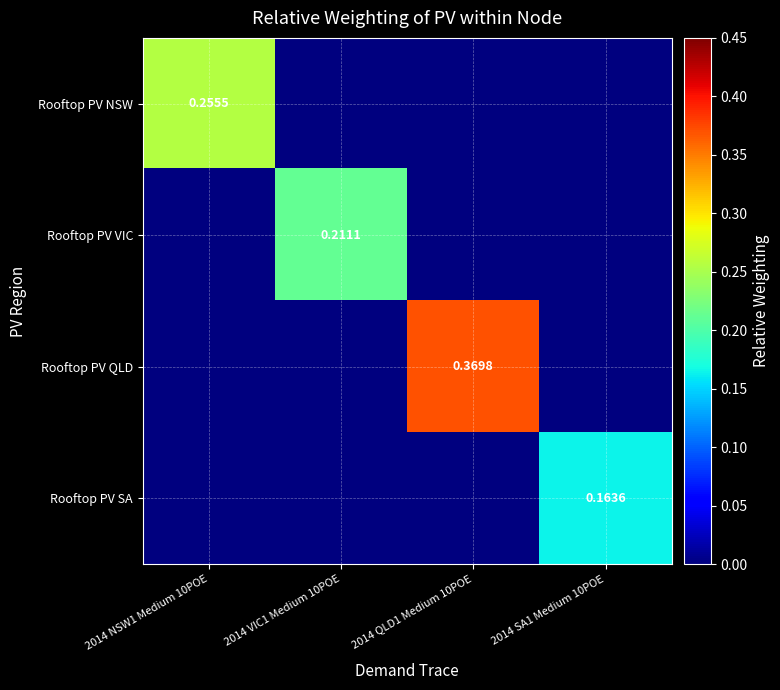

At which category is the sum across all series the highest?

2014 QLD1 Medium 10POE